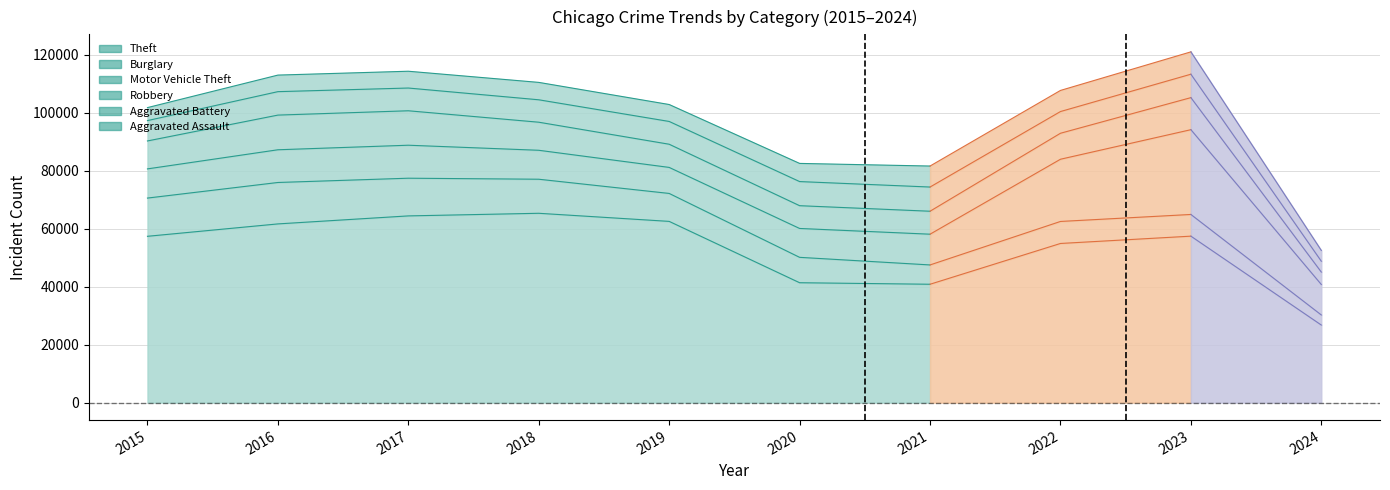

What is the minimum value for Burglary?

3474